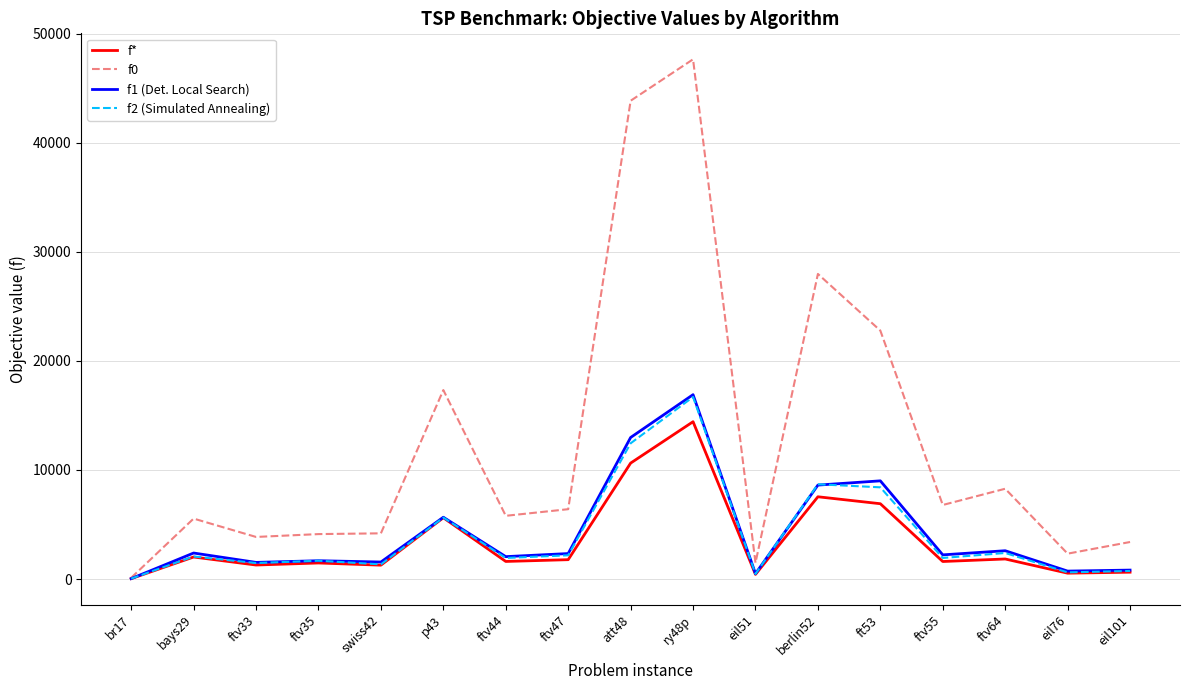

What are all the series names shown in the legend?

f*, f0, f1 (Det. Local Search), f2 (Simulated Annealing)